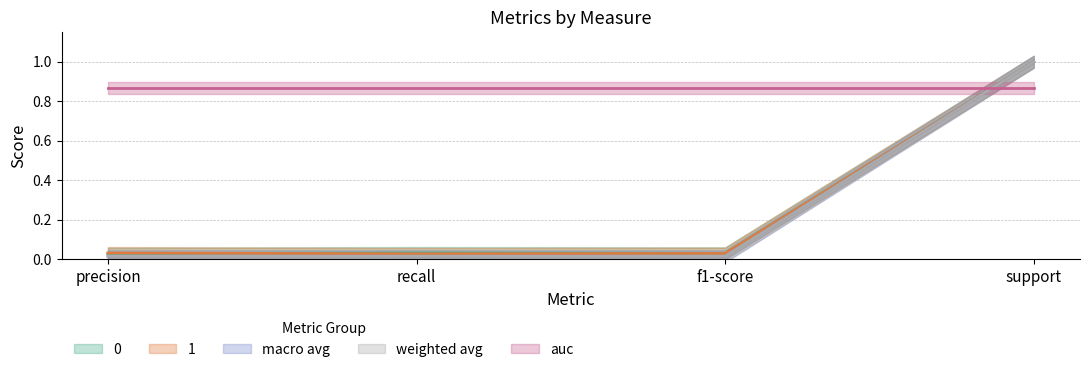

What is the label of the 1st point from the left?

precision